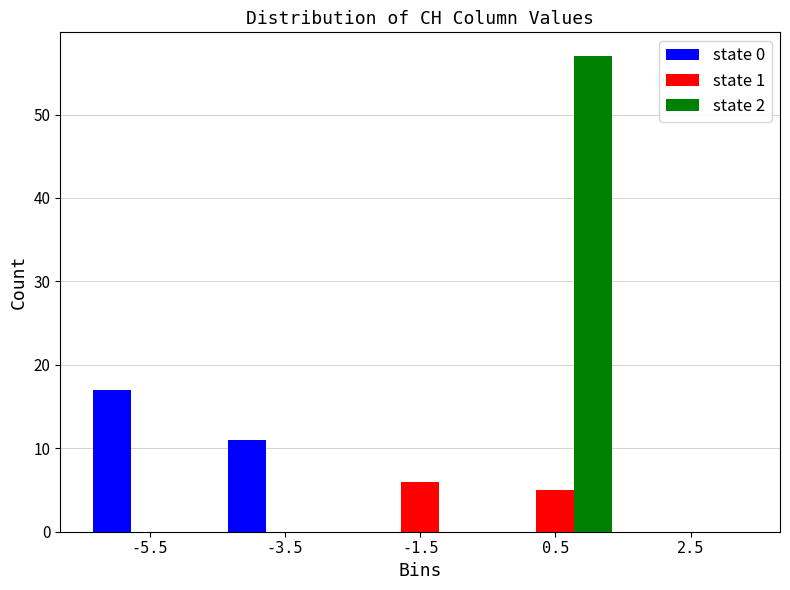

What is the height of the state 2 bar covering -0.5 to 1.5 on the x-axis? The values are not printed on the chart, so give them approximately, as read against the axis.

57